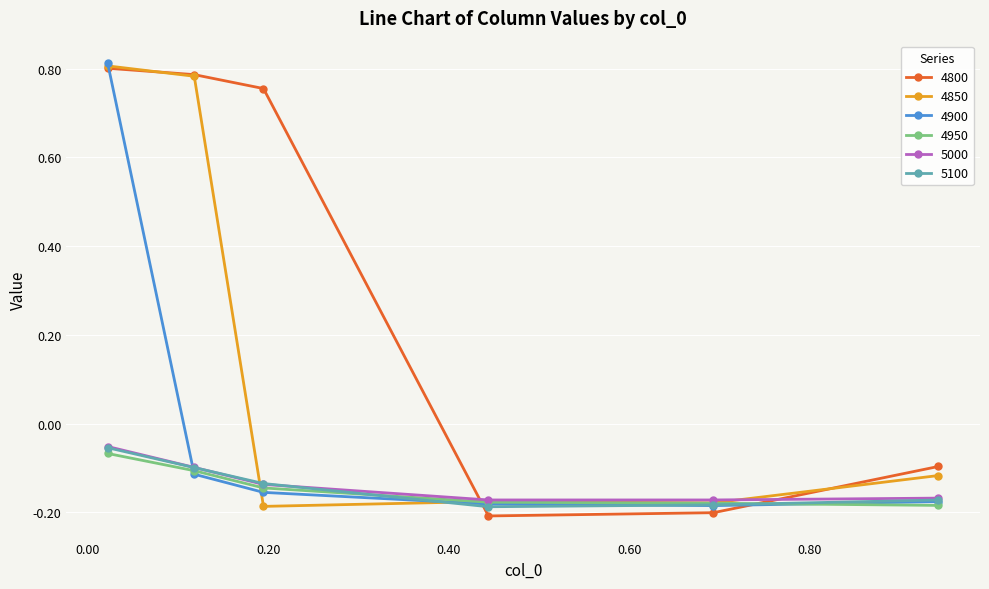

Which series ends up on top after the final intersection of 4950 and 4850?

4850